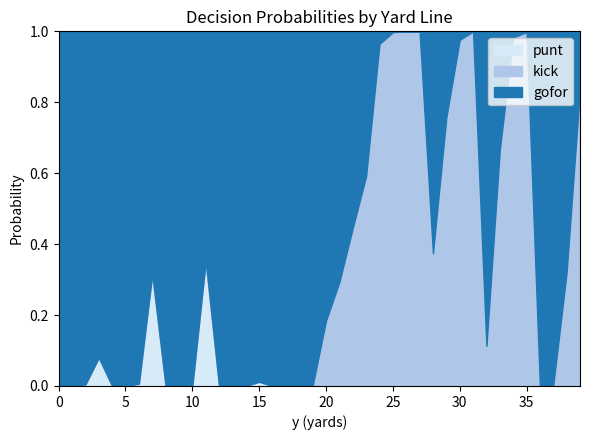

True or false: gofor has more than 1 interior local peaks.

True